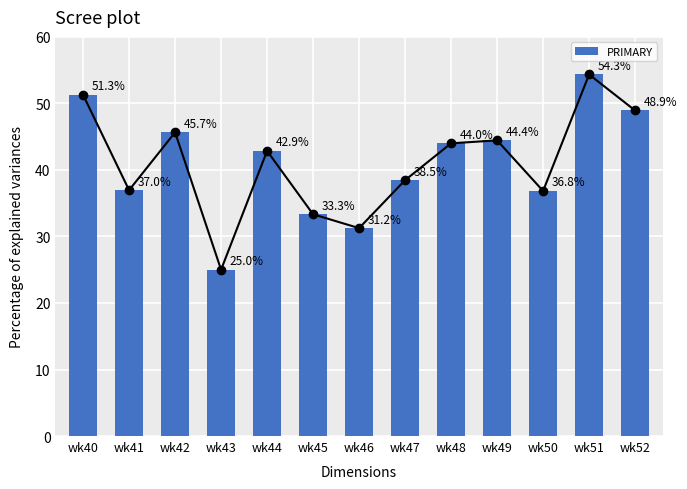

Read the value at wk50.

36.8